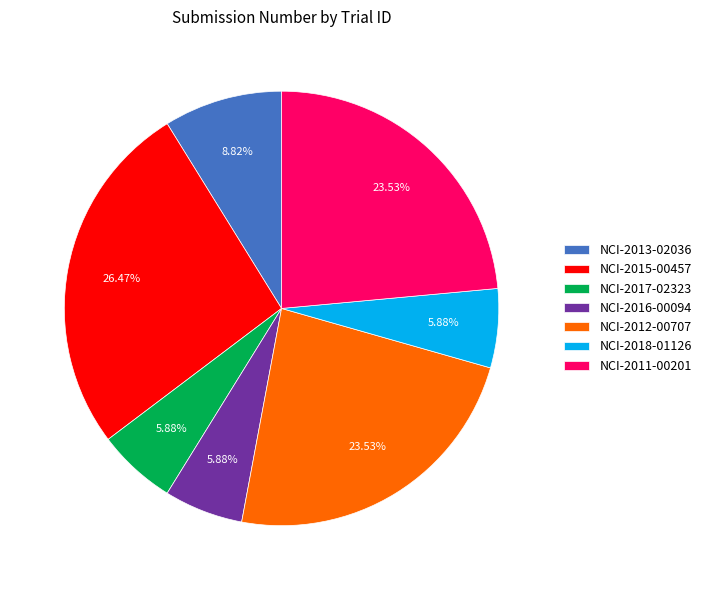

Do NCI-2017-02323 and NCI-2016-00094 together represent more than half of the pie?

No